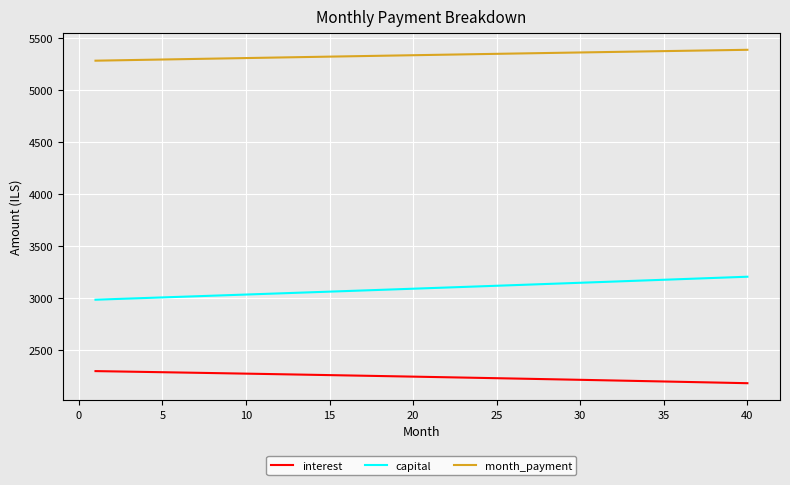

How many distinct data groups are displayed?

3